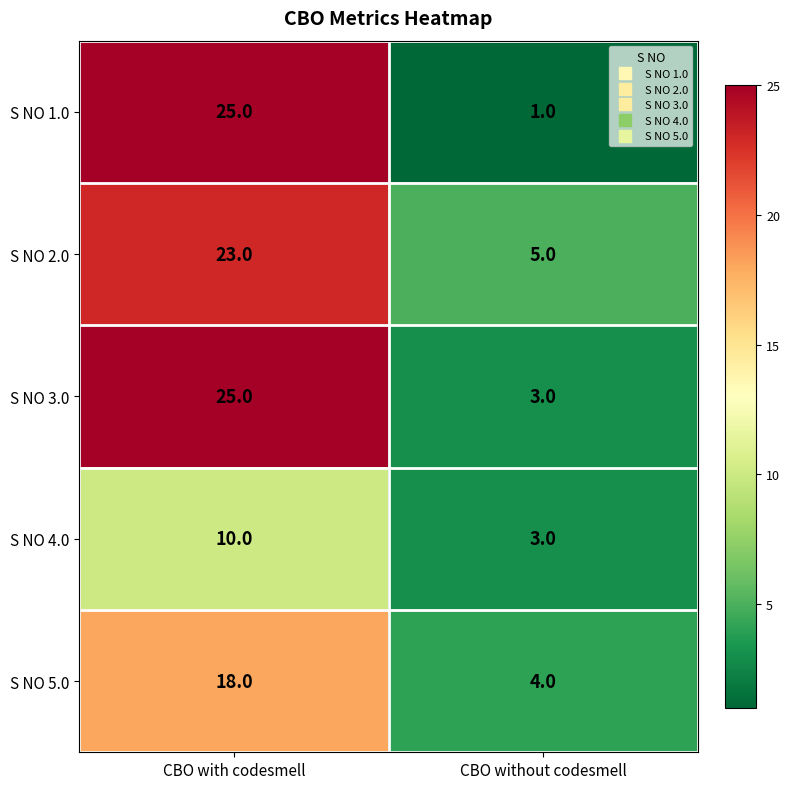

What value does the S NO 4.0 series have at CBO without codesmell?

3